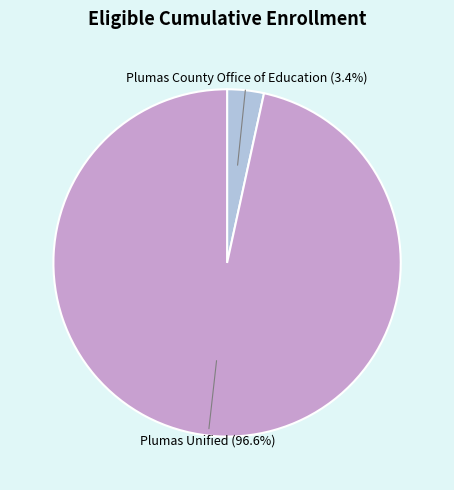

How many segments does this pie chart have?

2